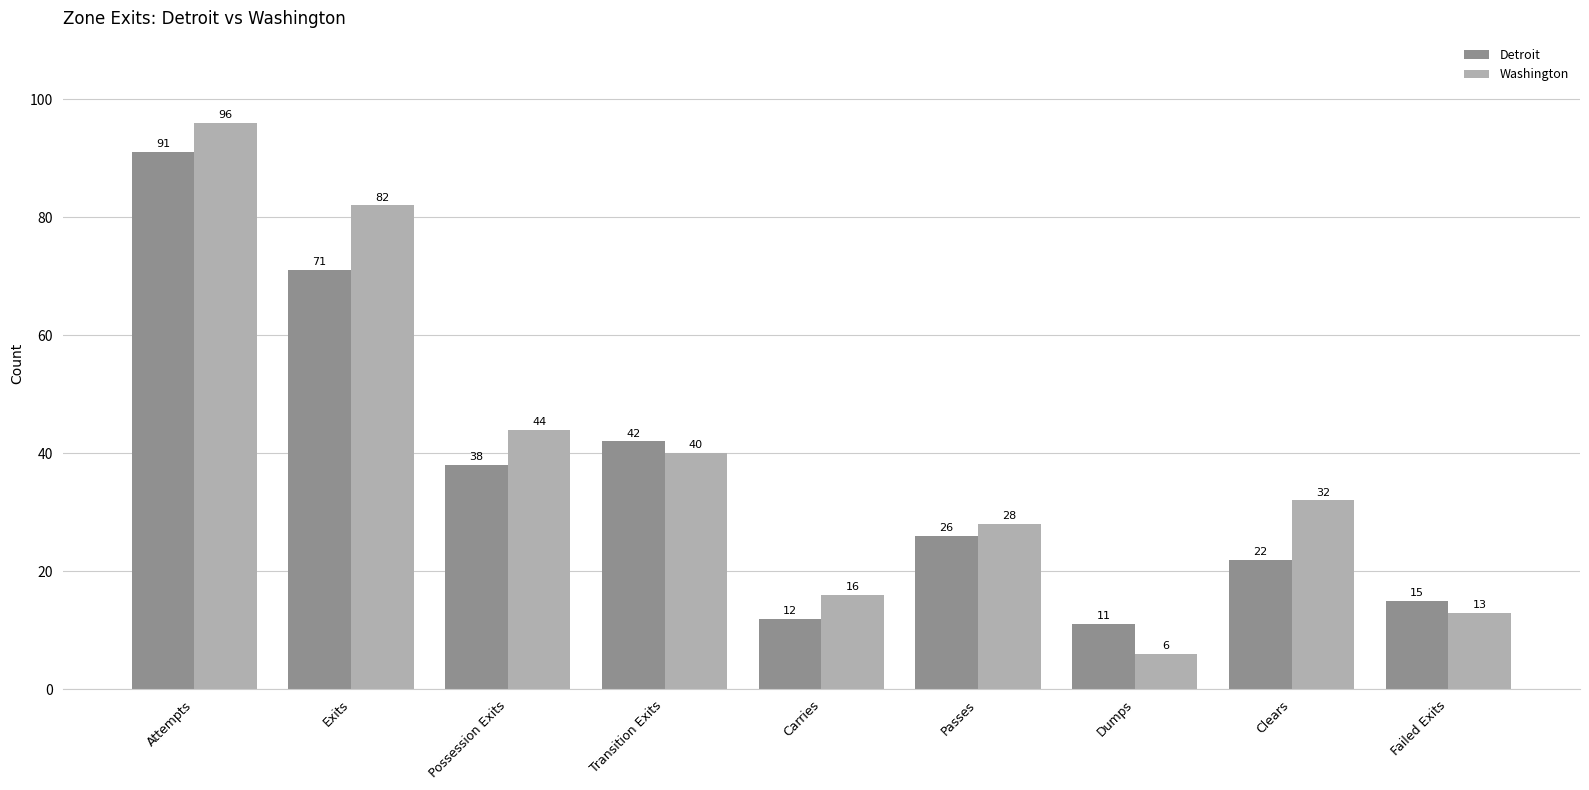

Reading left to right, list all the values displayed in this chart.

Detroit: Attempts=91	Exits=71	Possession Exits=38	Transition Exits=42	Carries=12	Passes=26	Dumps=11	Clears=22	Failed Exits=15
Washington: Attempts=96	Exits=82	Possession Exits=44	Transition Exits=40	Carries=16	Passes=28	Dumps=6	Clears=32	Failed Exits=13